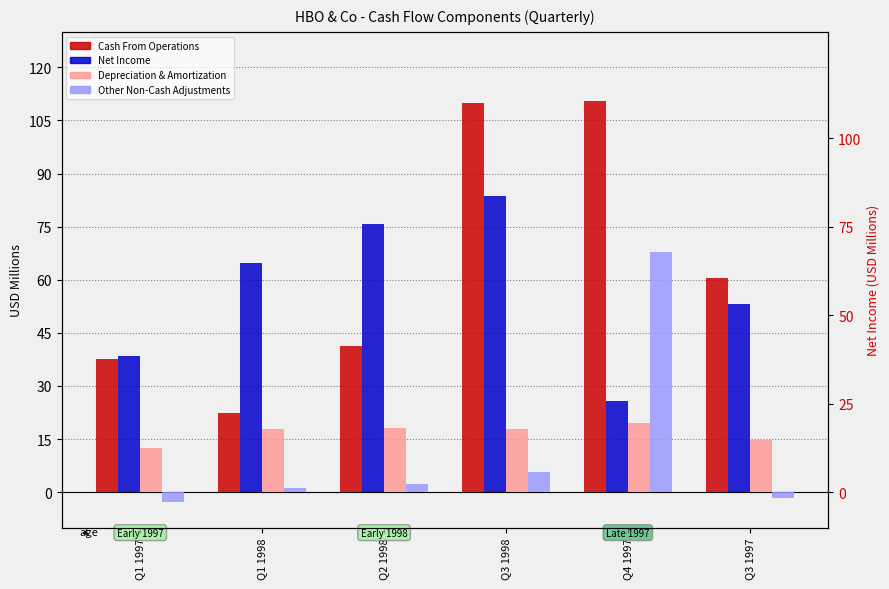

How many data points in Net Income are above 64?

3